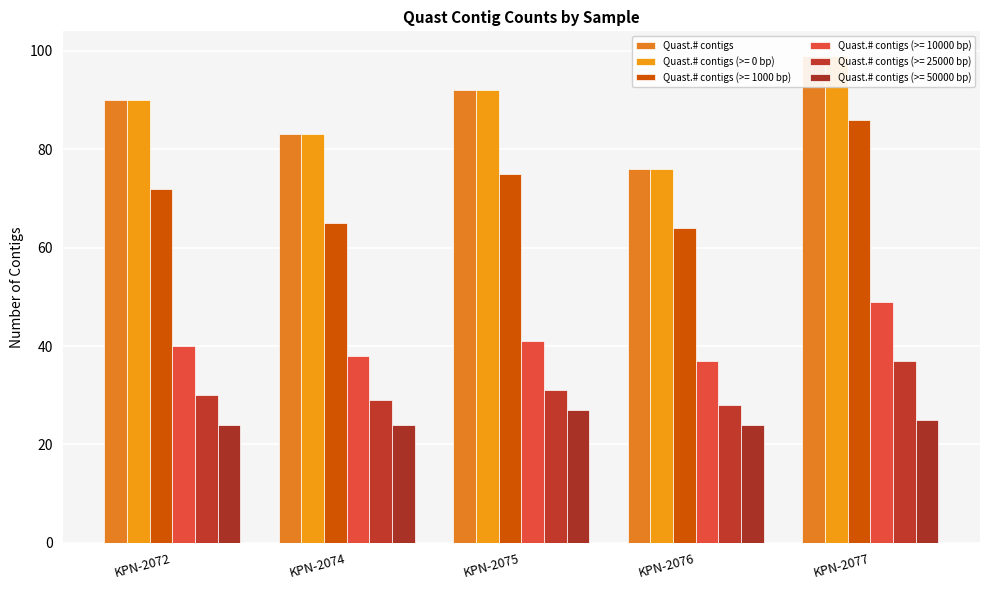

True or false: the data shows 59 at KPN-2077.

False